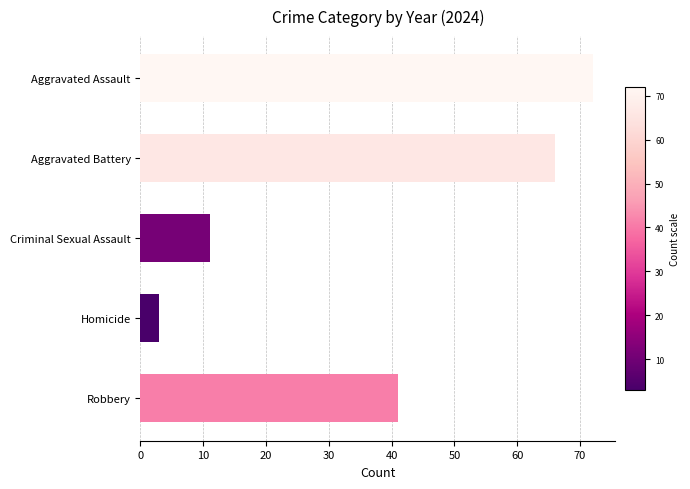

True or false: the data shows 41 at Robbery.

True